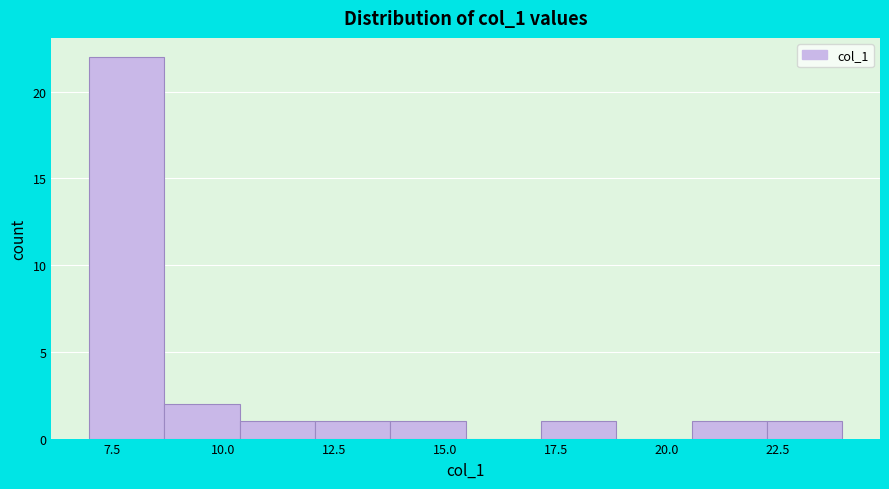

Read against the x-axis, roughly where is the centre of the tallest bar?

8.0